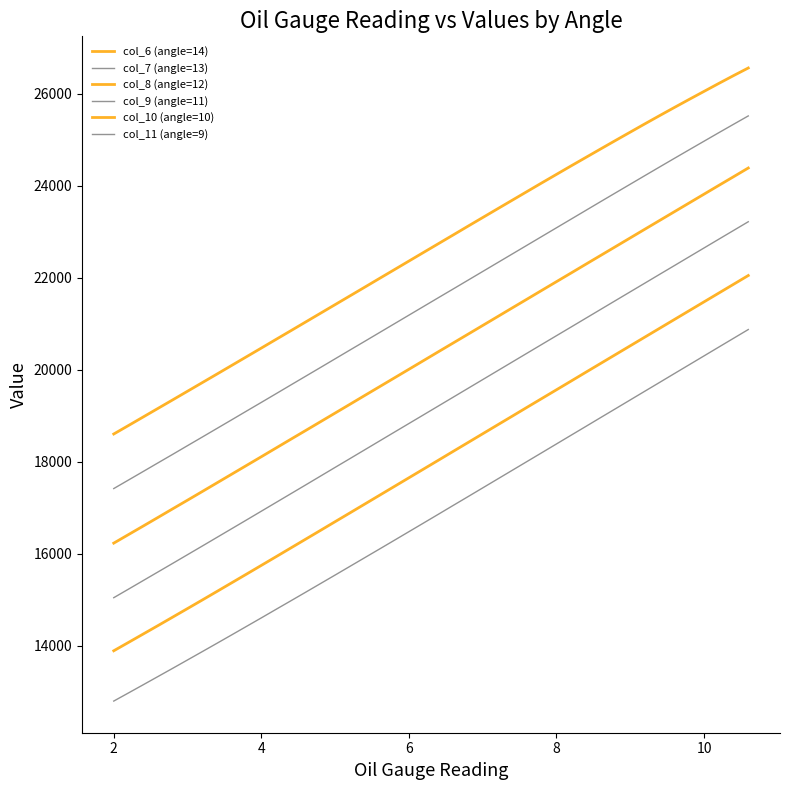

List the series in order of their peak value, highest first.

col_6 (angle=14), col_7 (angle=13), col_8 (angle=12), col_9 (angle=11), col_10 (angle=10), col_11 (angle=9)